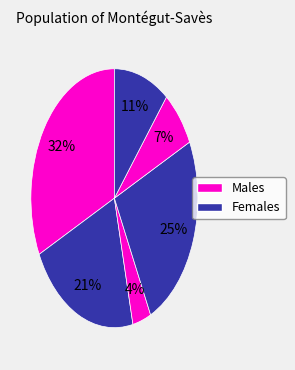

How many slices are in this pie chart?

6